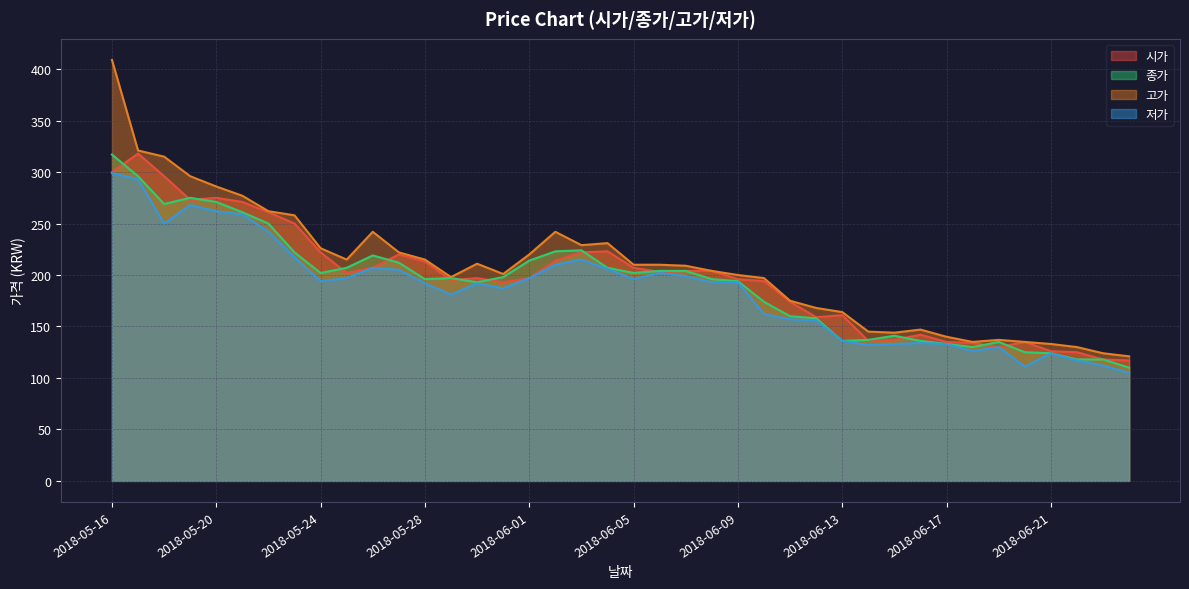

What is the total value across all series at 2018-05-21?

1068